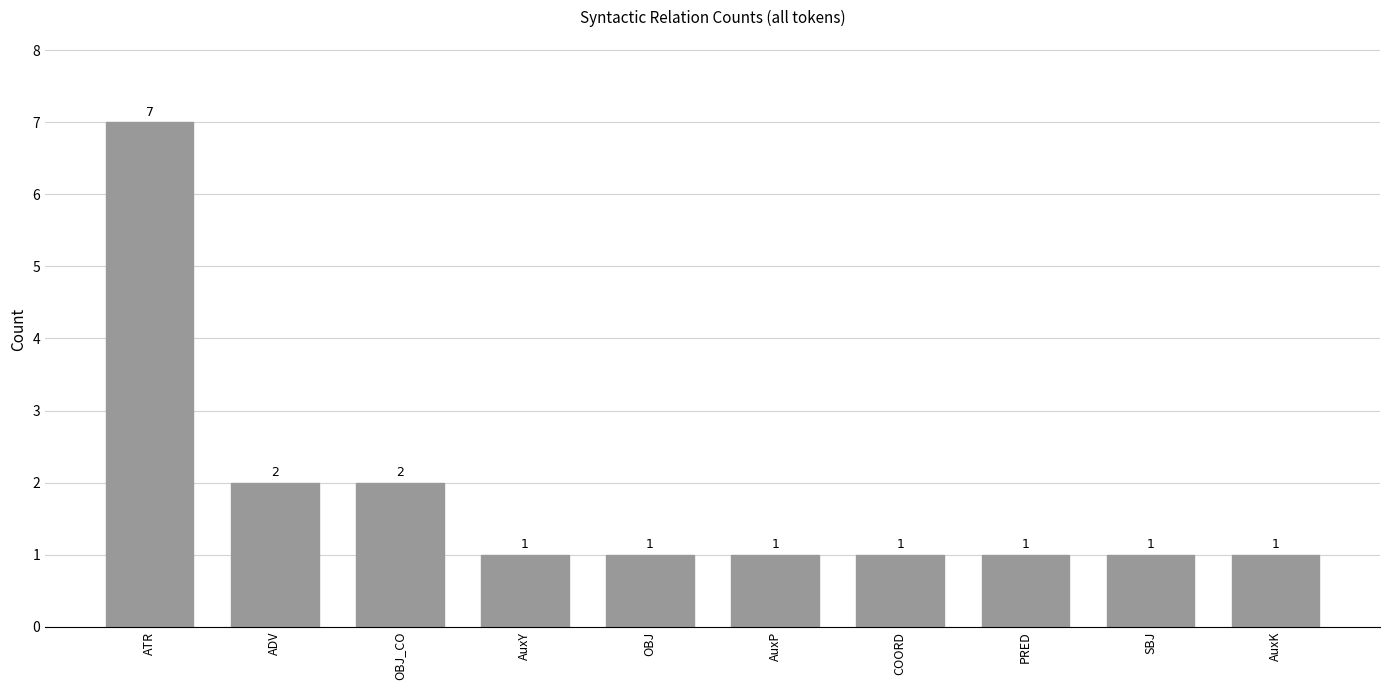

The value at COORD is 1. True or false?

True